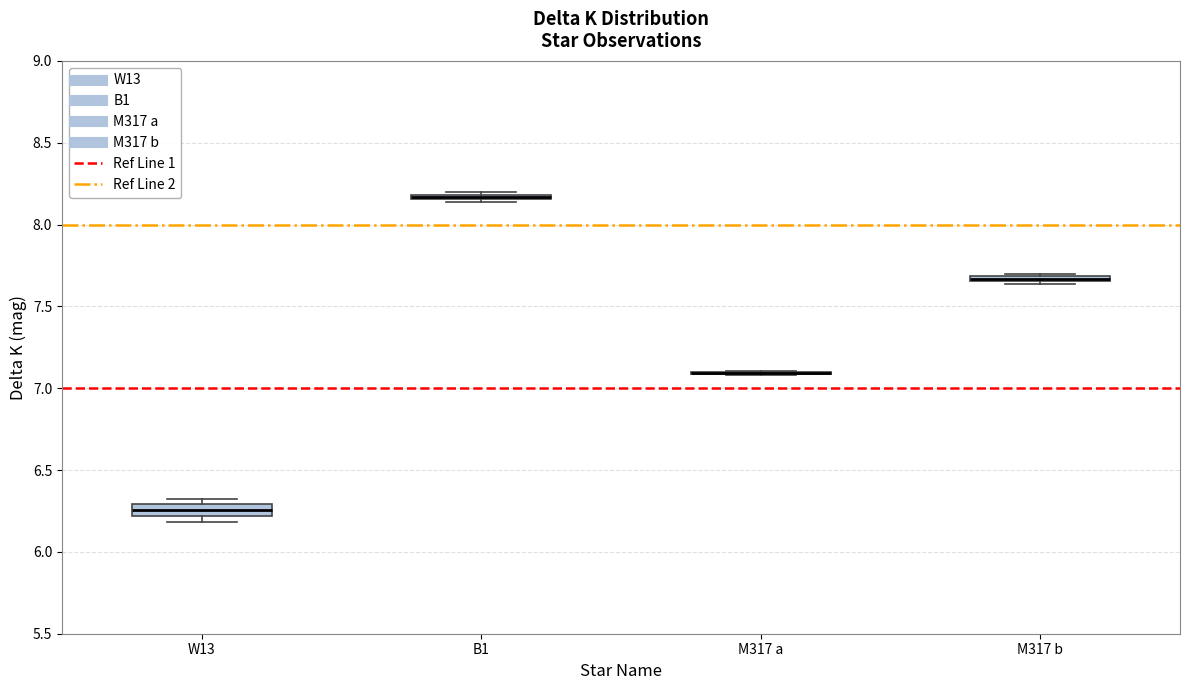

Where is the lower edge of the box for W13 on the y-axis? The values are not printed on the chart, so give them approximately, as read against the axis.

6.20